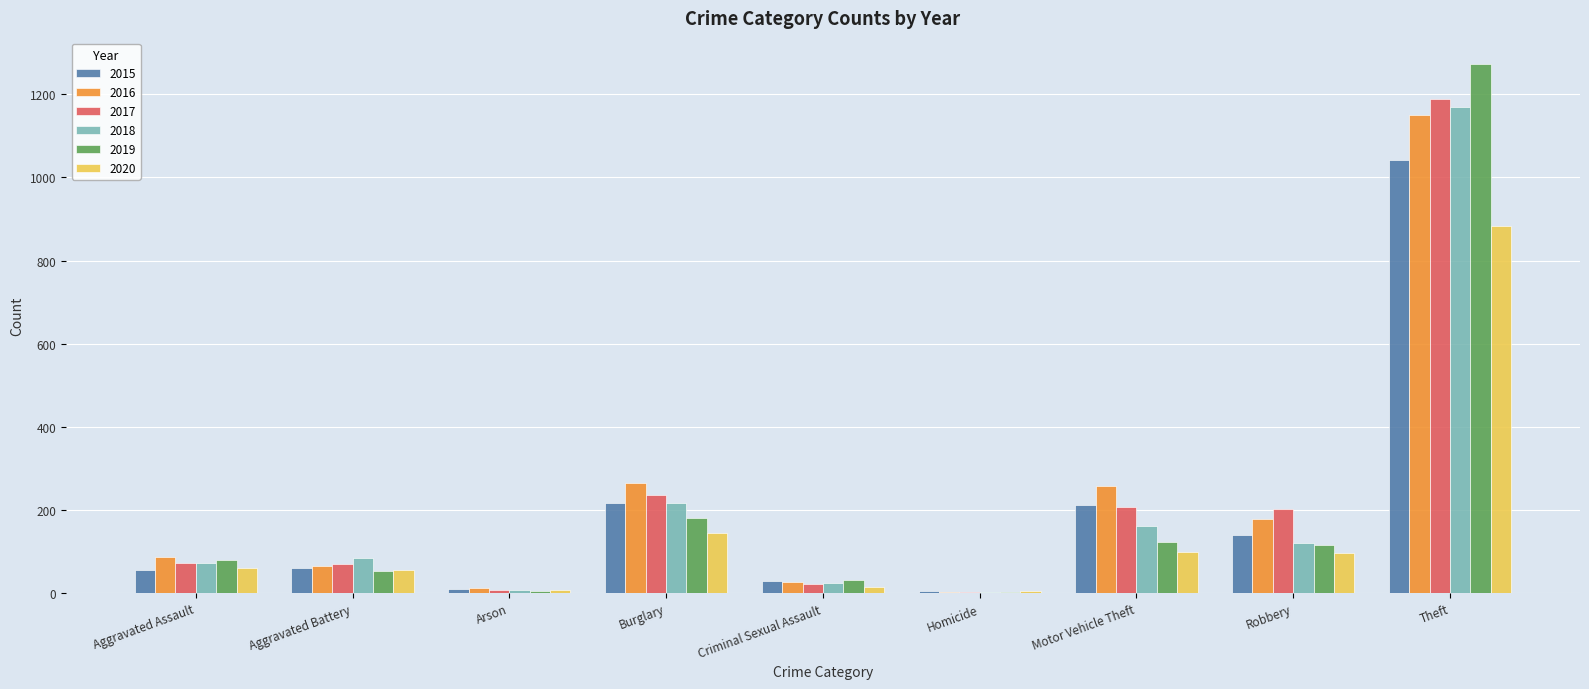

What value does the 2016 series have at Burglary?

266